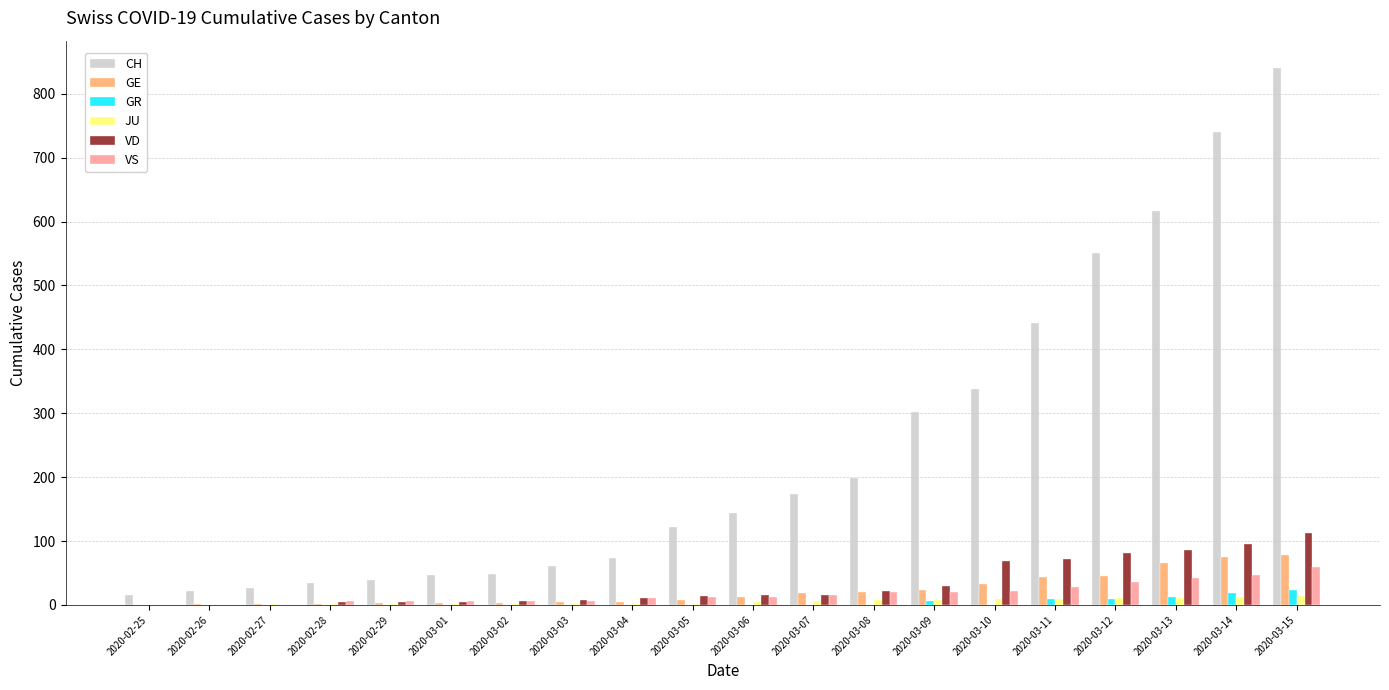

Which series changed the most between 2020-03-13 and 2020-03-14?

CH